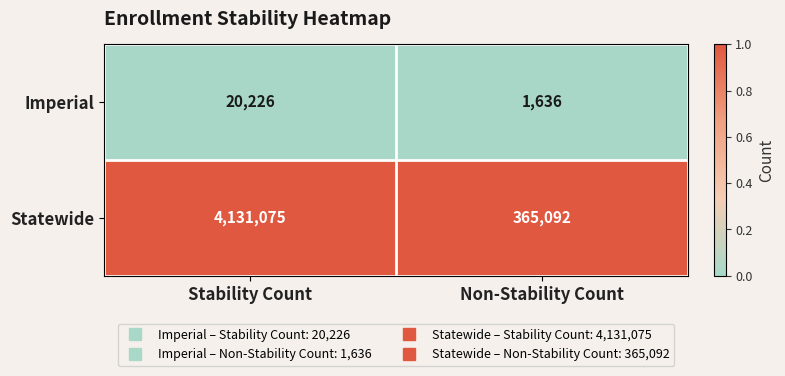

How many data points does each series have?

2